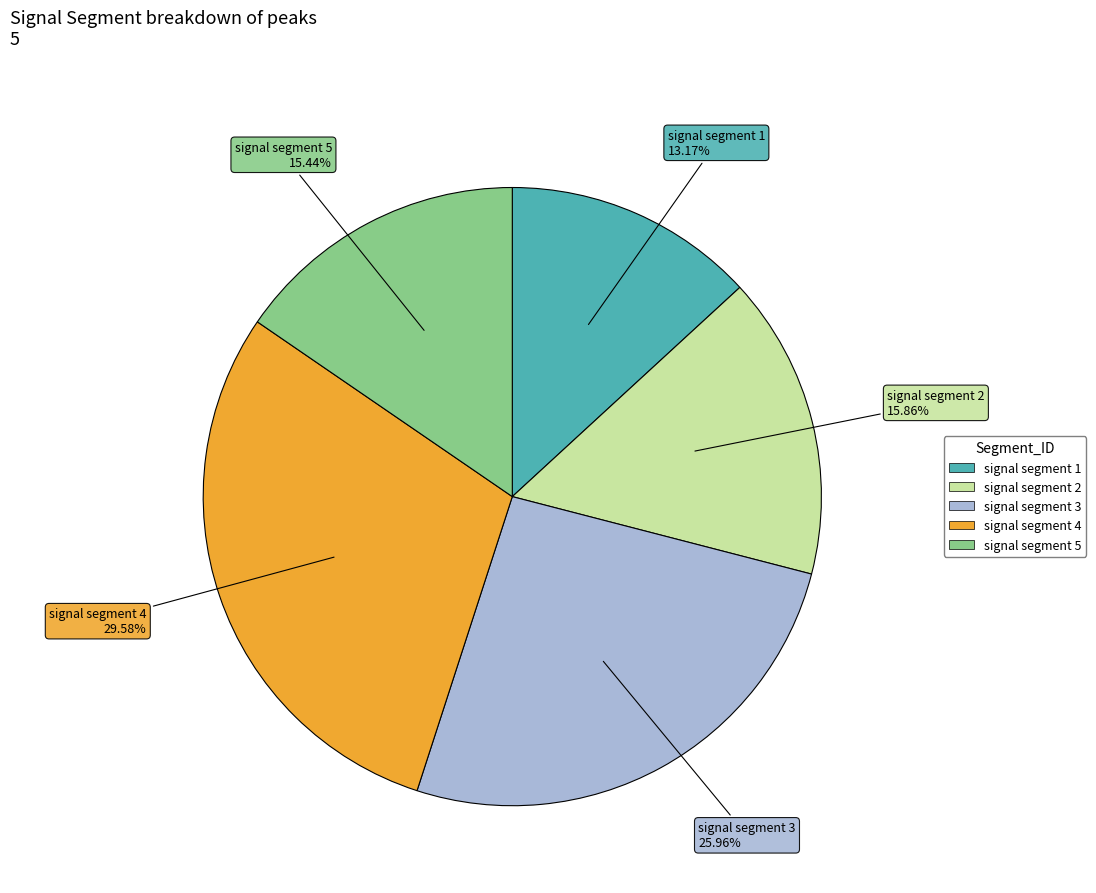

How many segments does this pie chart have?

5